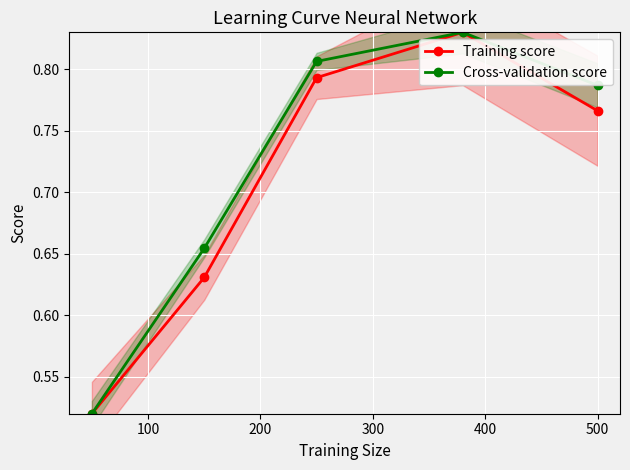

Count the Training score values in the range 0 to 1.

5